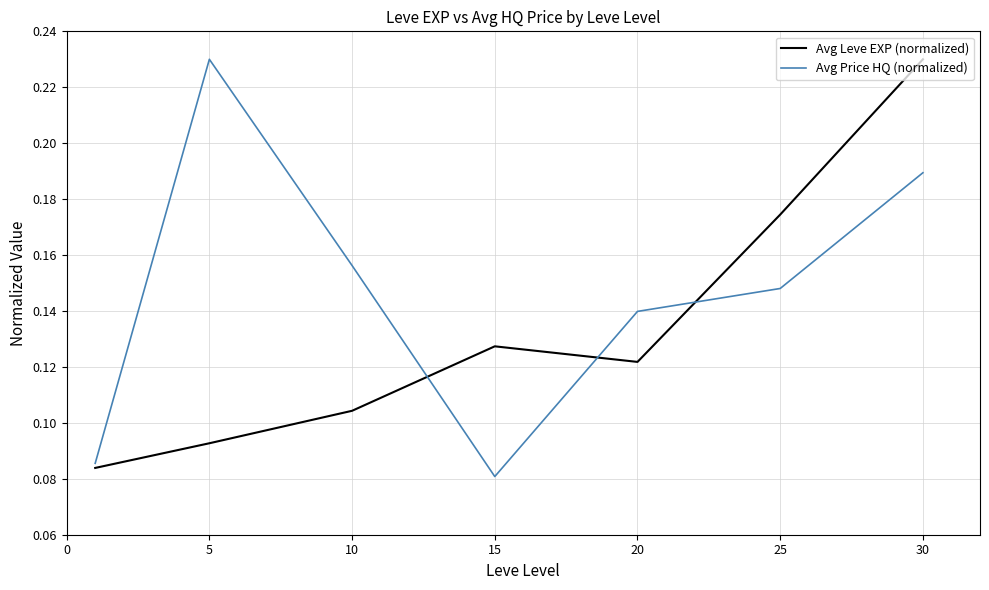

List the series in order of their overall mean, lowest first.

Avg Leve EXP (normalized), Avg Price HQ (normalized)